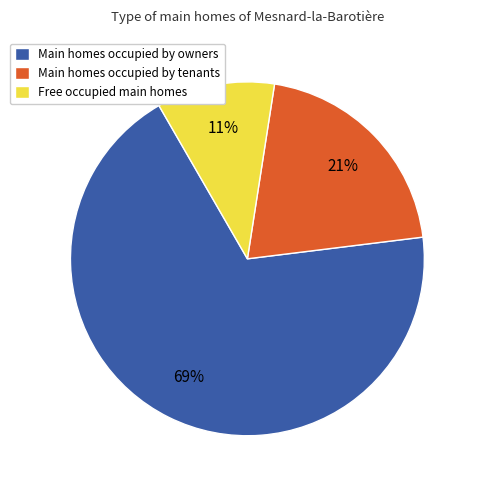

The Main homes occupied by tenants slice represents 21% of the pie. True or false?

True